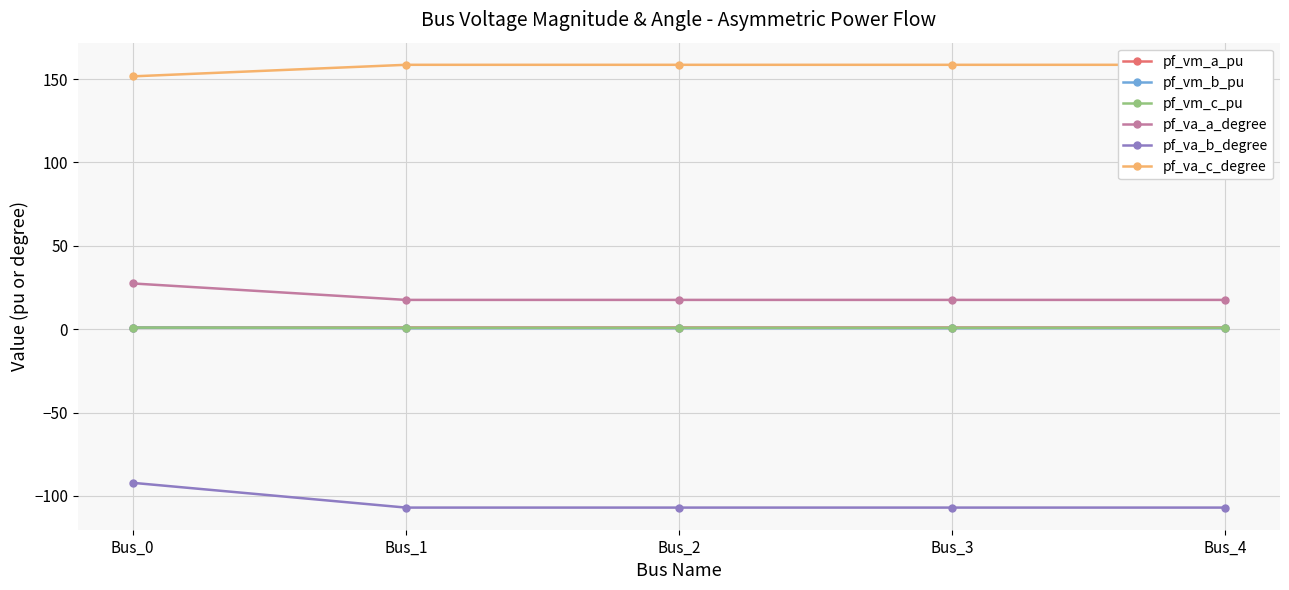

How many series are shown in this chart?

6